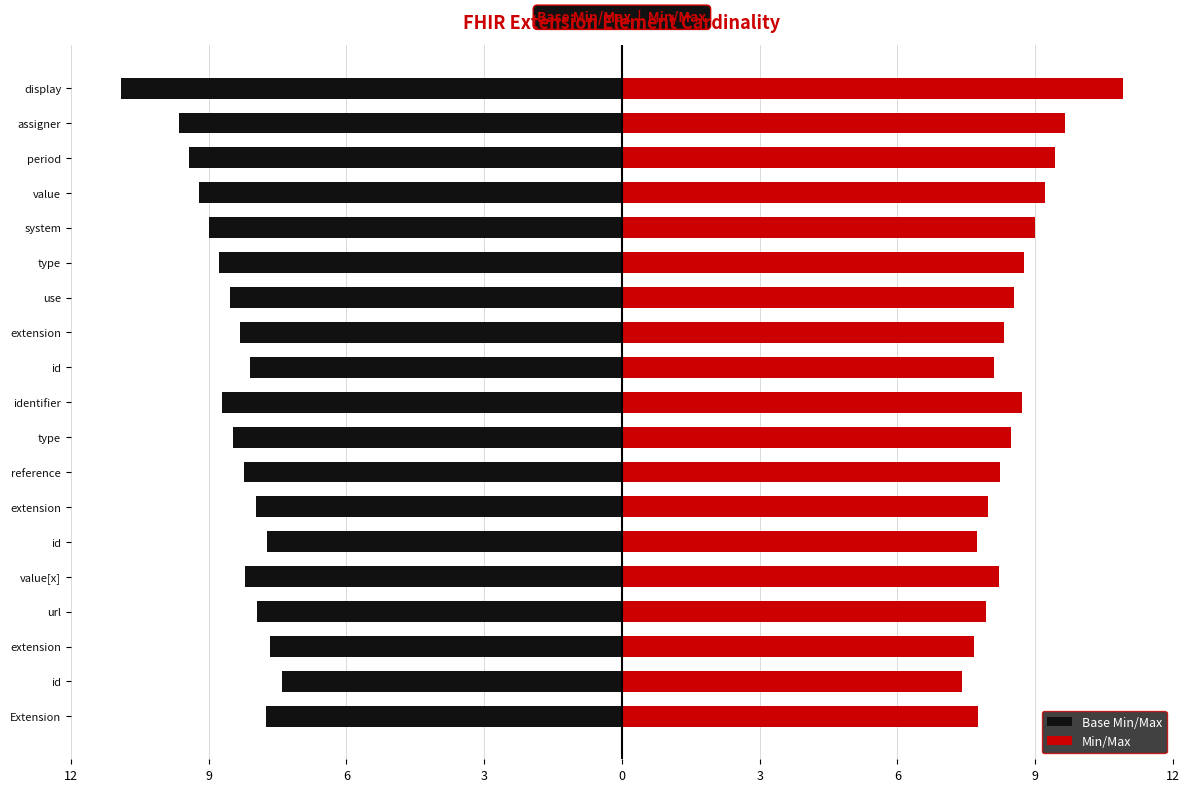

How many data points does each series have?

19